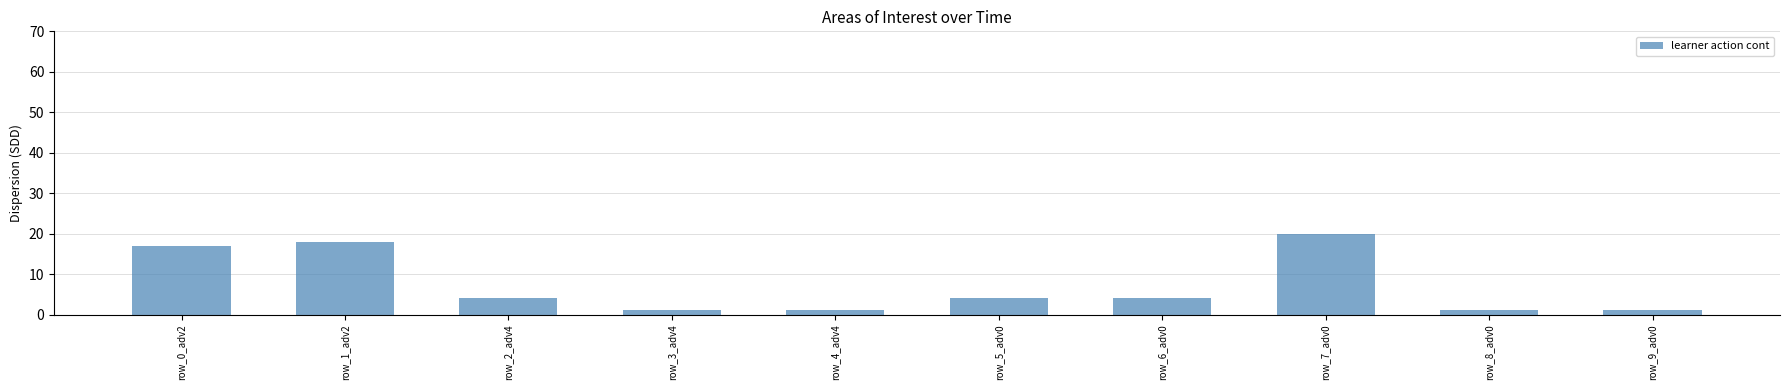

What is the difference between the second highest and second lowest values?

17